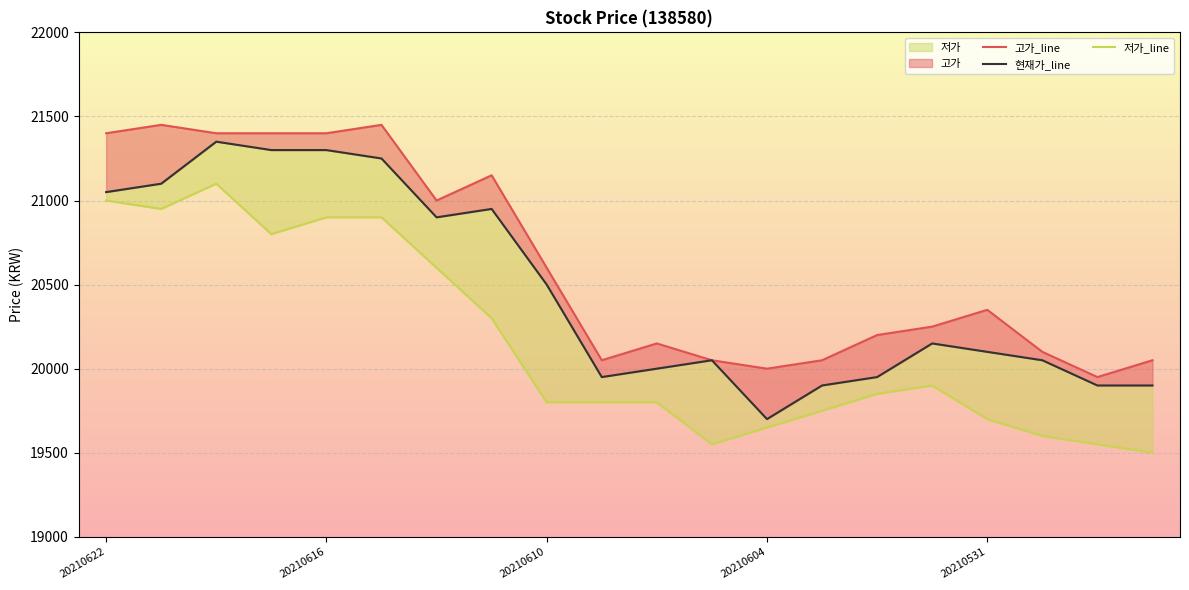

What is the difference between the 저가_line values at 12 and 6?

950